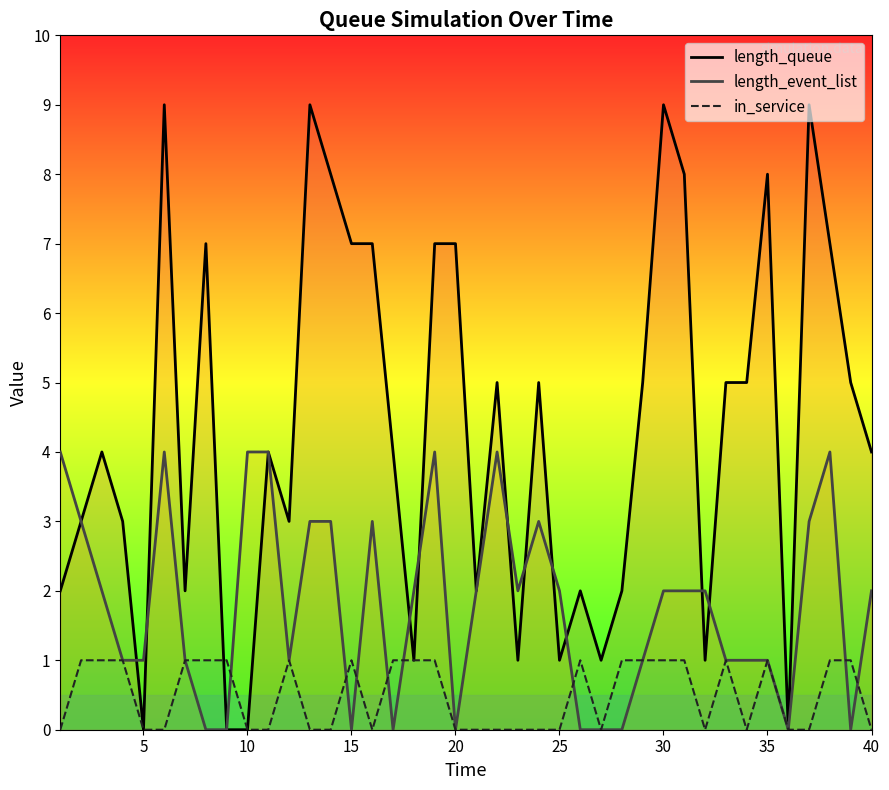

Does the chart have visible grid lines?

No